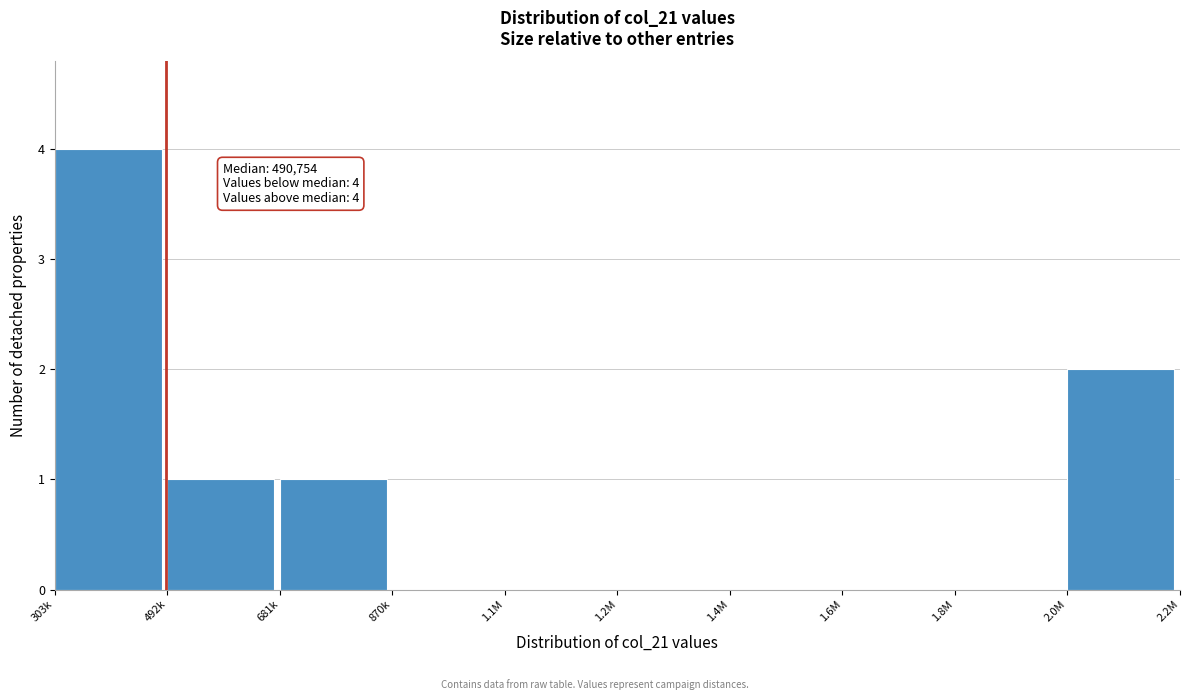

Reading left to right, what are all the values shown in this chart?

303k=4	492k=1	681k=1	870k=0	1.1M=0	1.2M=0	1.4M=0	1.6M=0	1.8M=0	2.0M=2